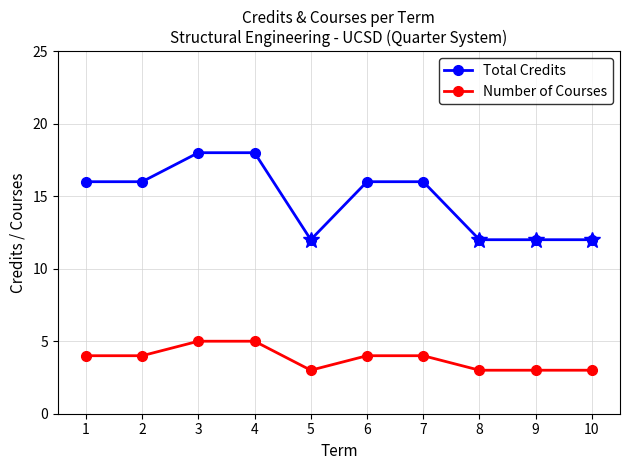

Count the Total Credits values in the range 12 to 16.

8